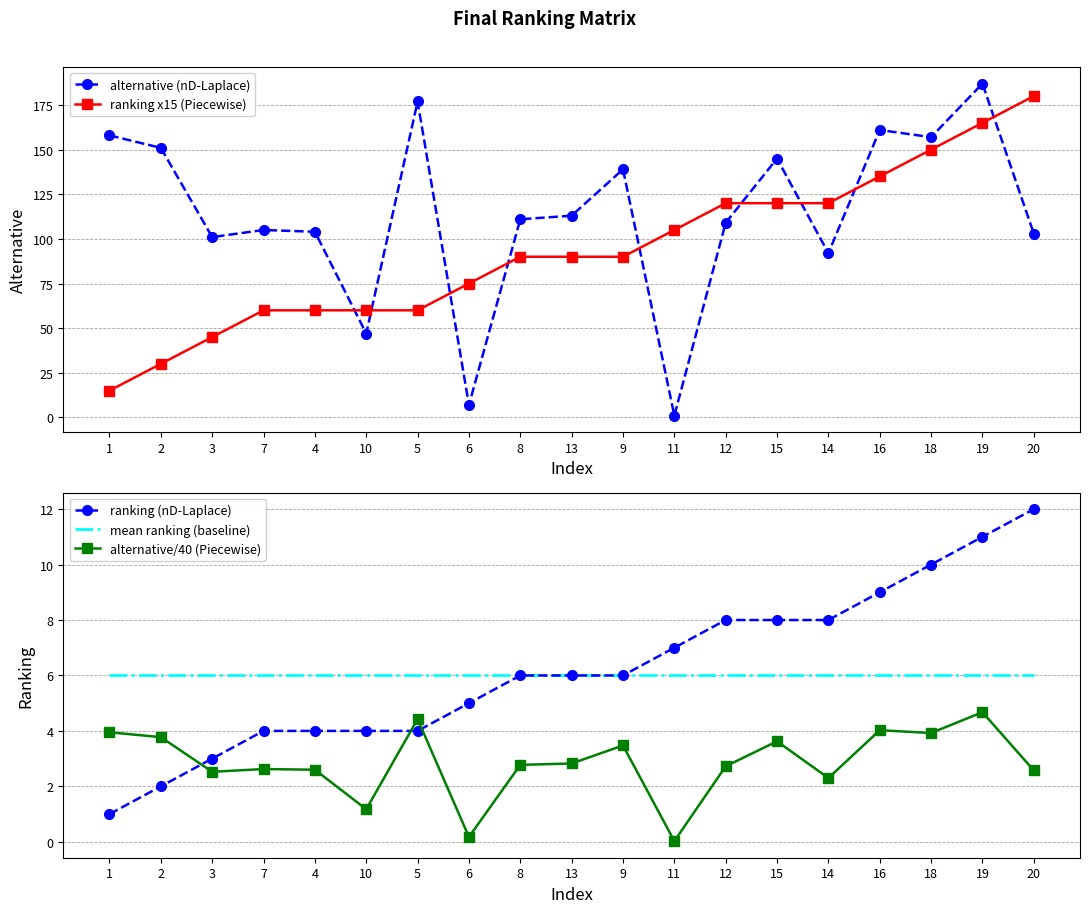

Which series has the widest spread of values?

alternative (nD-Laplace)